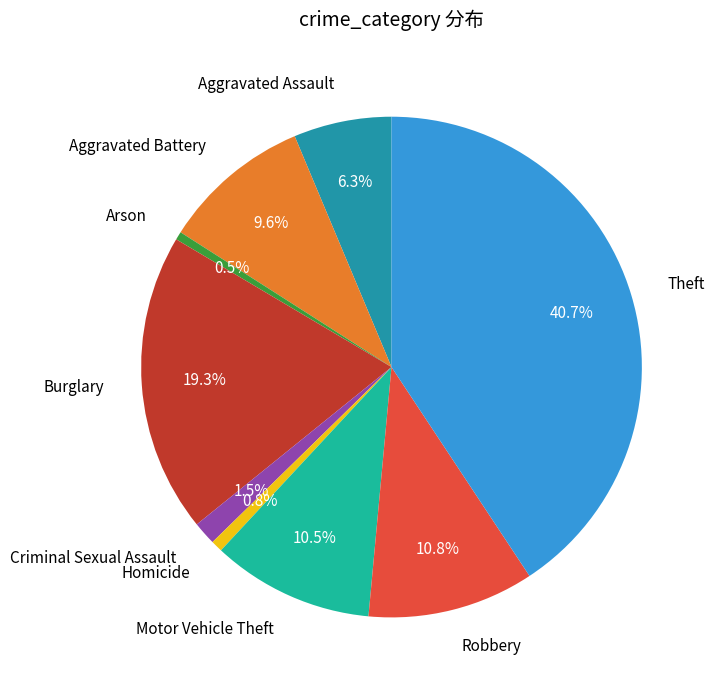

Count the number of slices in the pie.

9